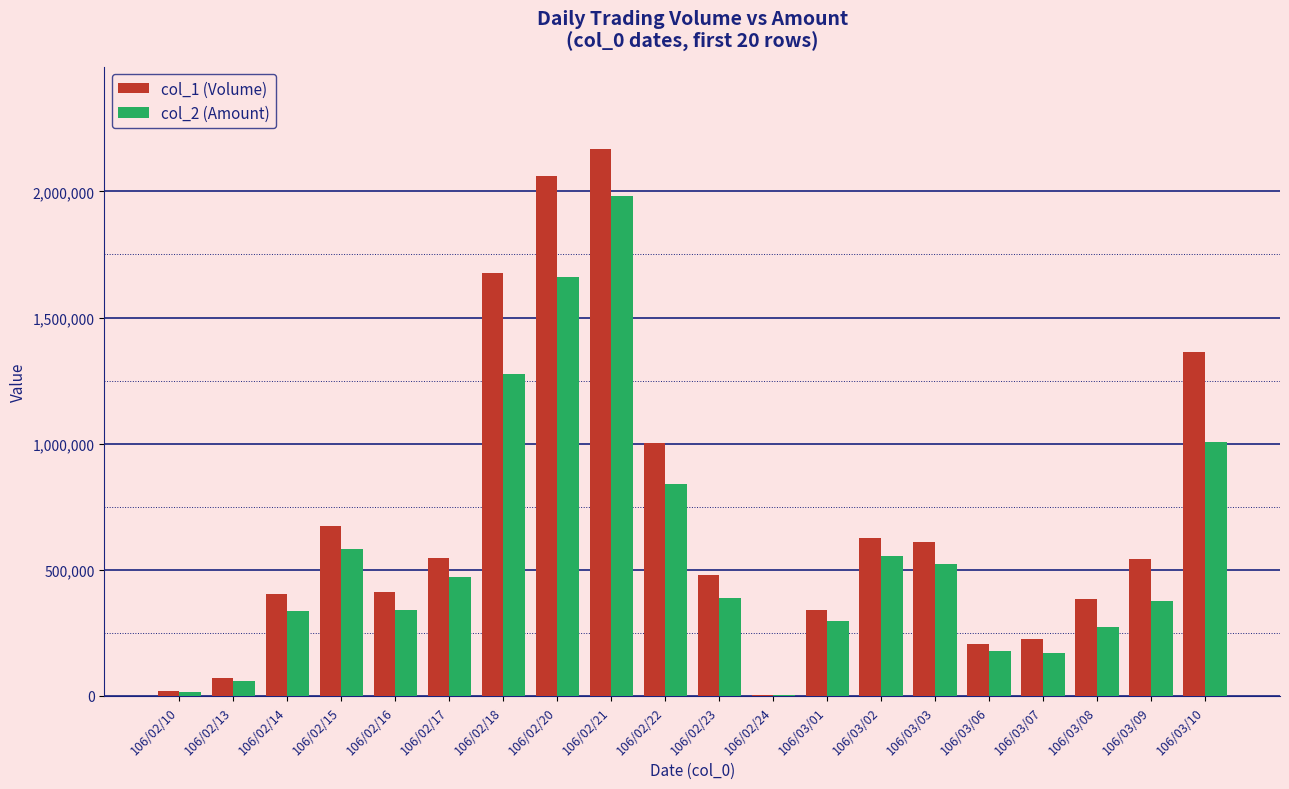

How many groups of bars are there?

20